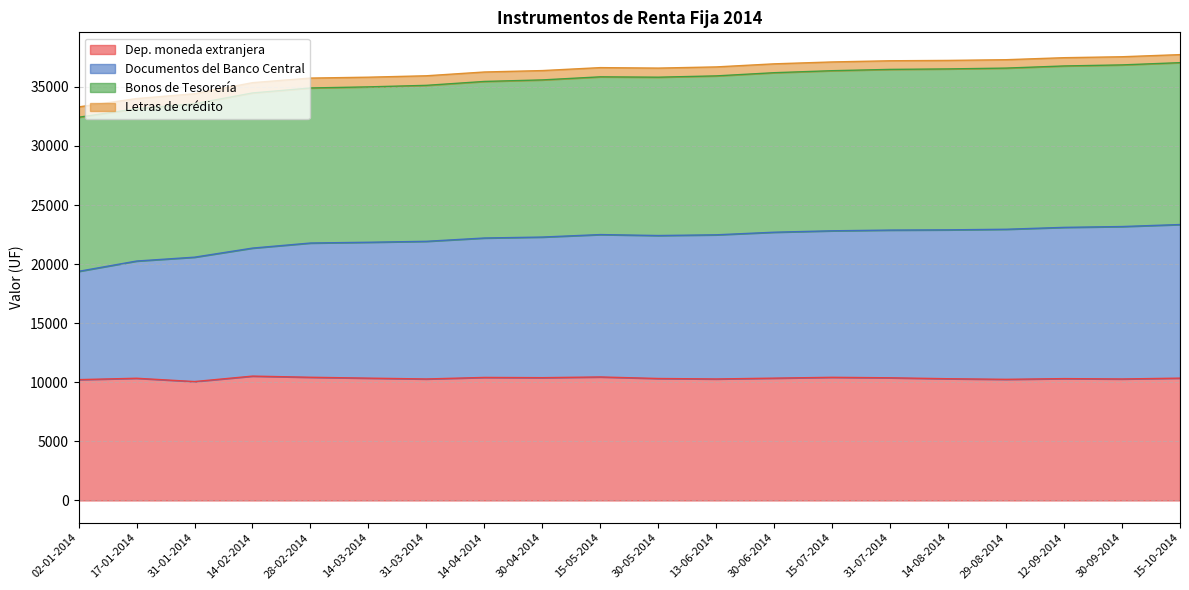

True or false: Dep. moneda extranjera has a value of 15179 at 30-09-2014.

False